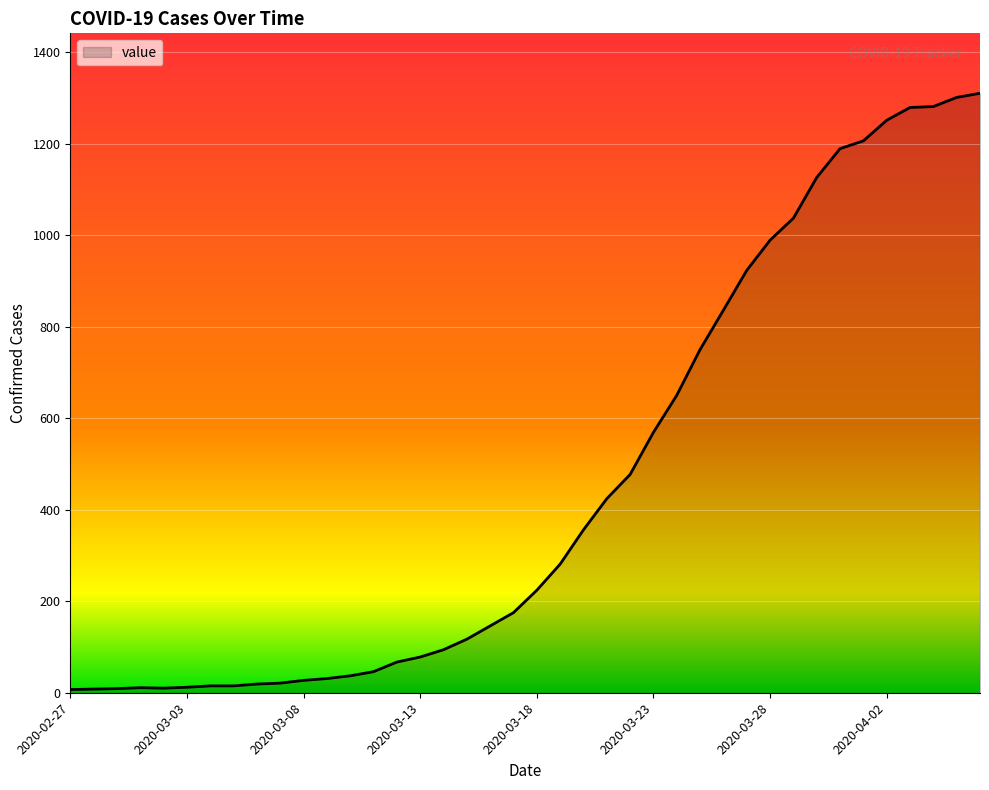

What is the difference between the maximum and minimum values?

1303